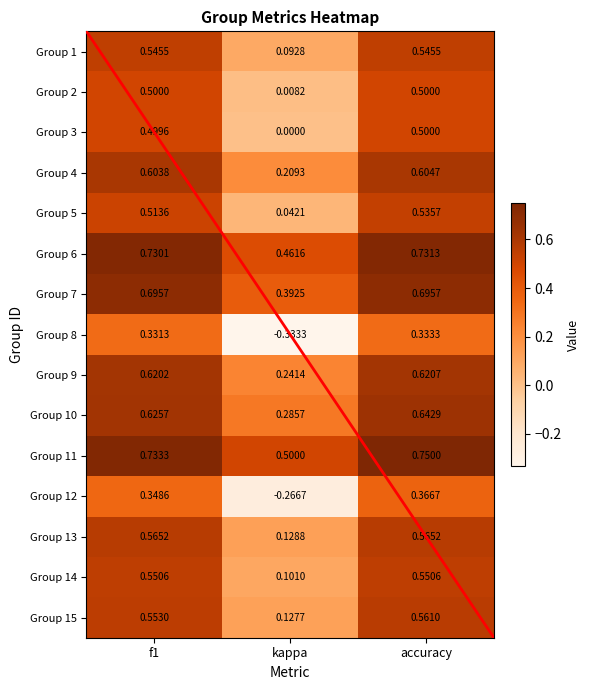

Which series has the largest range (max minus min)?

Group 8